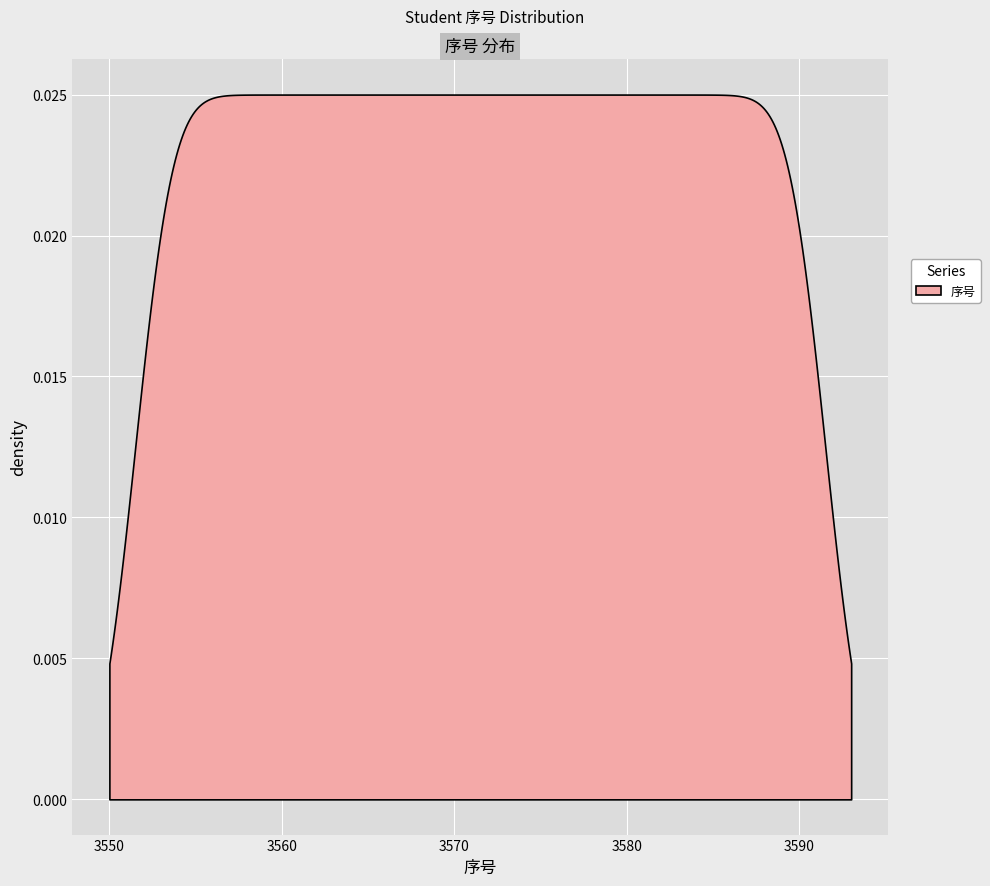

Between 25 and 序号, which is larger?

25